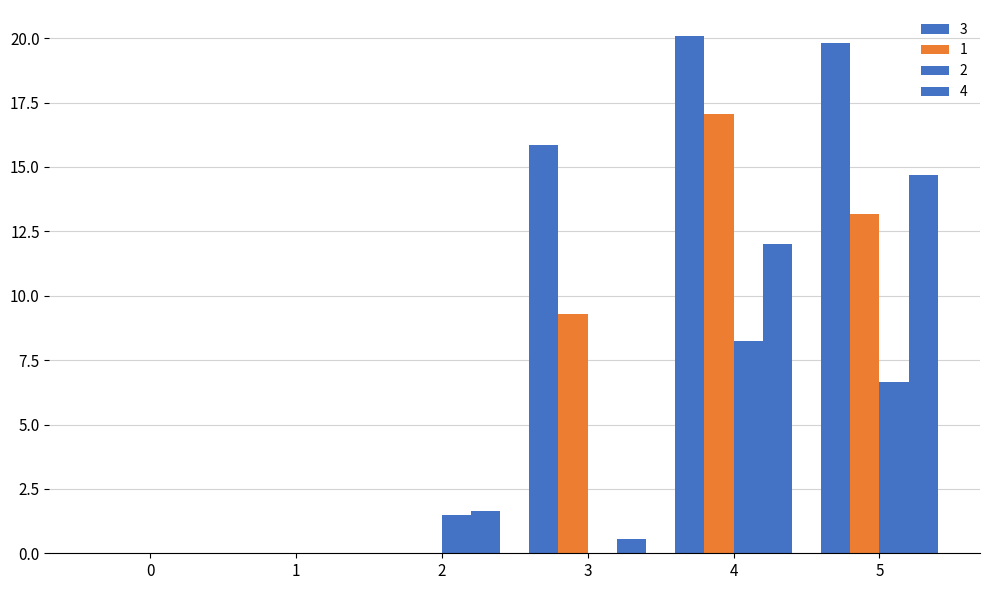

What is the sum of all 1 values?

39.5